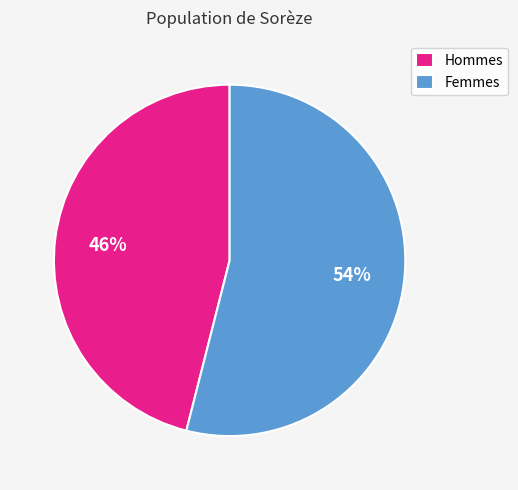

To the nearest percent, what percentage of the pie is Hommes?

46%